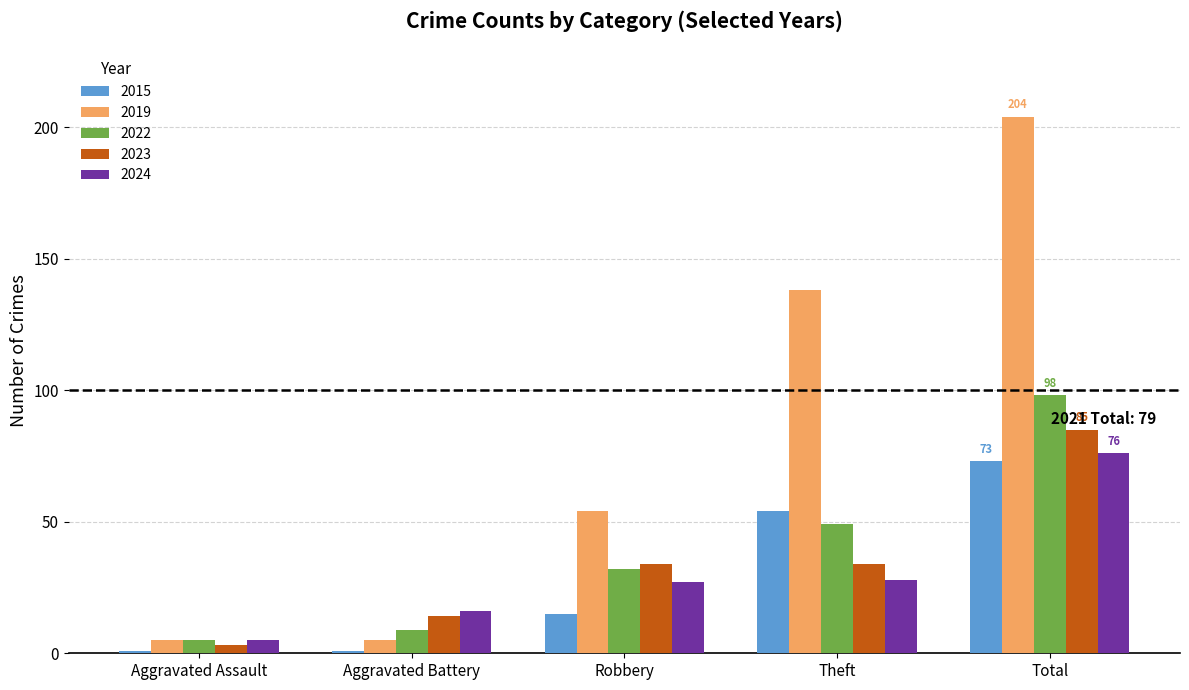

What are all the series names shown in the legend?

2015, 2019, 2022, 2023, 2024